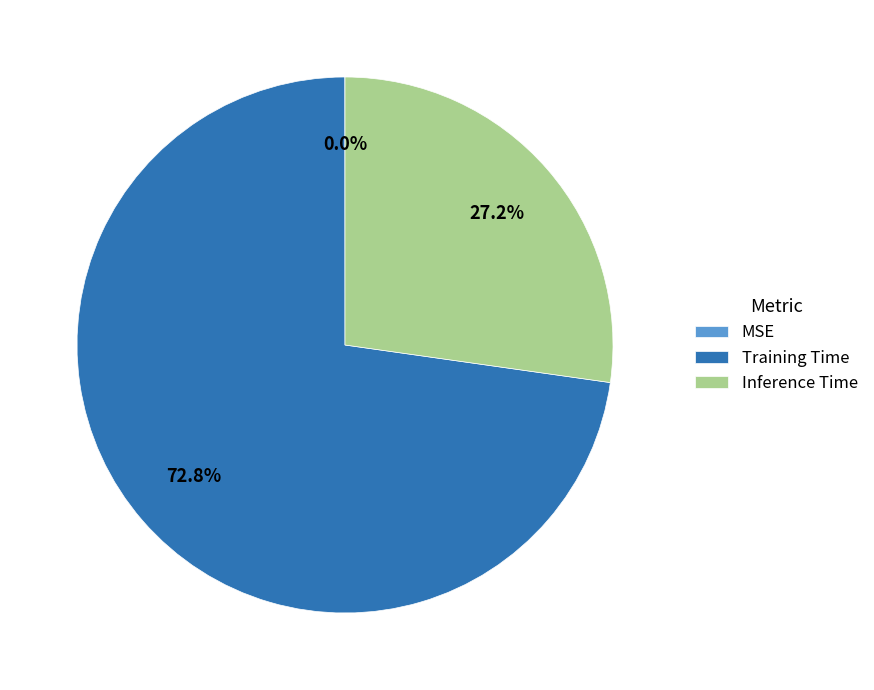

What is the largest slice in the pie chart?

Training Time